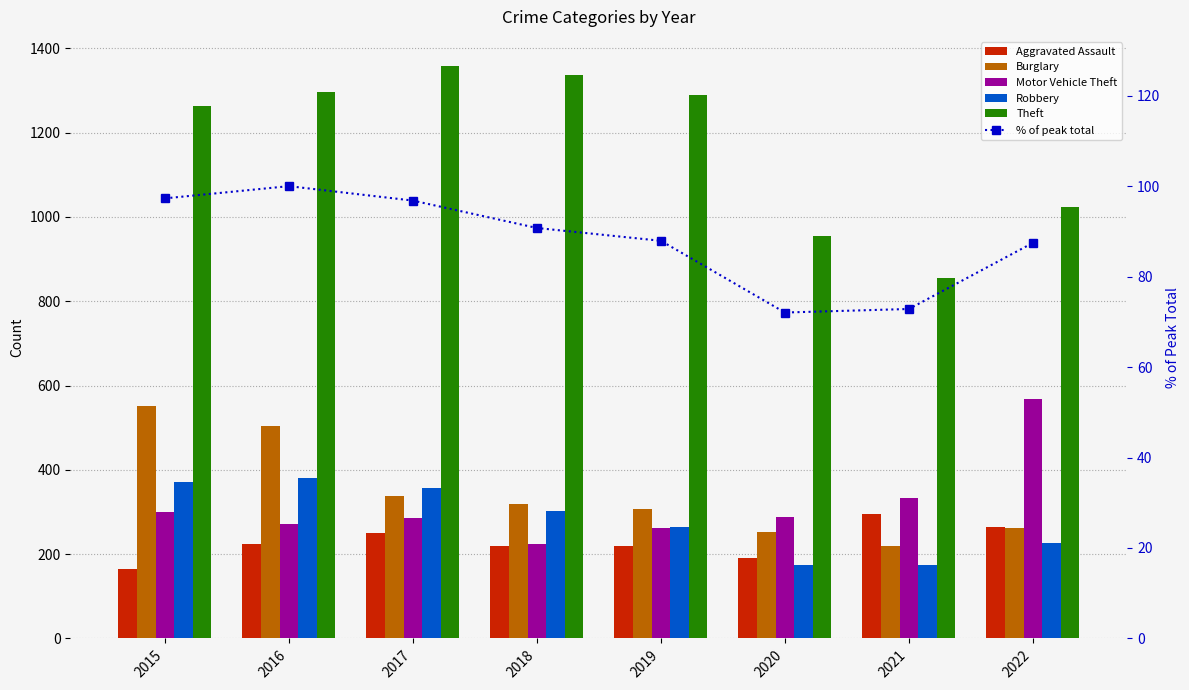

Reading left to right, what are all the values shown in this chart?

Aggravated Assault: 2015=164.0	2016=225.0	2017=251.0	2018=220.0	2019=220.0	2020=192.0	2021=295.0	2022=264.0
Burglary: 2015=552.0	2016=505.0	2017=339.0	2018=319.0	2019=308.0	2020=252.0	2021=220.0	2022=261.0
Motor Vehicle Theft: 2015=299.0	2016=272.0	2017=285.0	2018=225.0	2019=262.0	2020=287.0	2021=332.0	2022=567.0
Robbery: 2015=372.0	2016=381.0	2017=356.0	2018=302.0	2019=264.0	2020=174.0	2021=175.0	2022=226.0
Theft: 2015=1263.0	2016=1297.0	2017=1359.0	2018=1337.0	2019=1288.0	2020=954.0	2021=856.0	2022=1024.0
% of peak total: 2015=97.3	2016=100.0	2017=96.8	2018=90.8	2019=87.9	2020=72.1	2021=72.8	2022=87.5